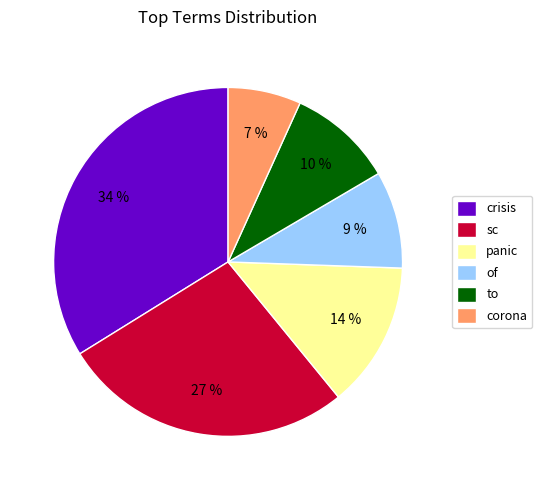

How many segments does this pie chart have?

6